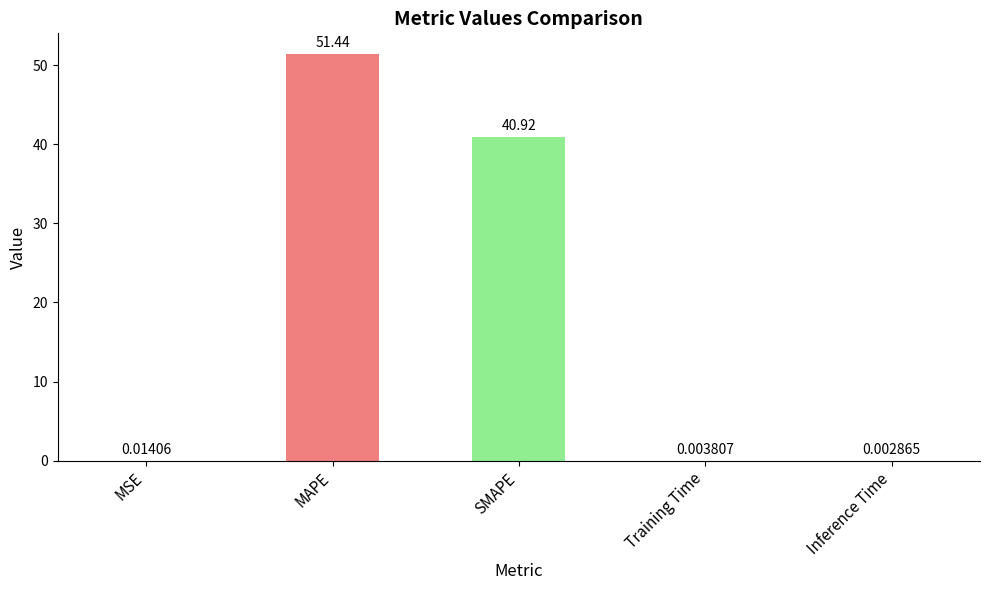

Which label corresponds to the largest value in the chart?

MAPE